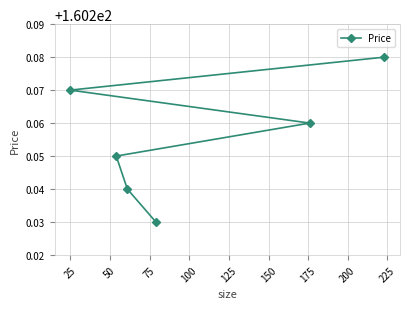

How many values are between 160 and 161?

6